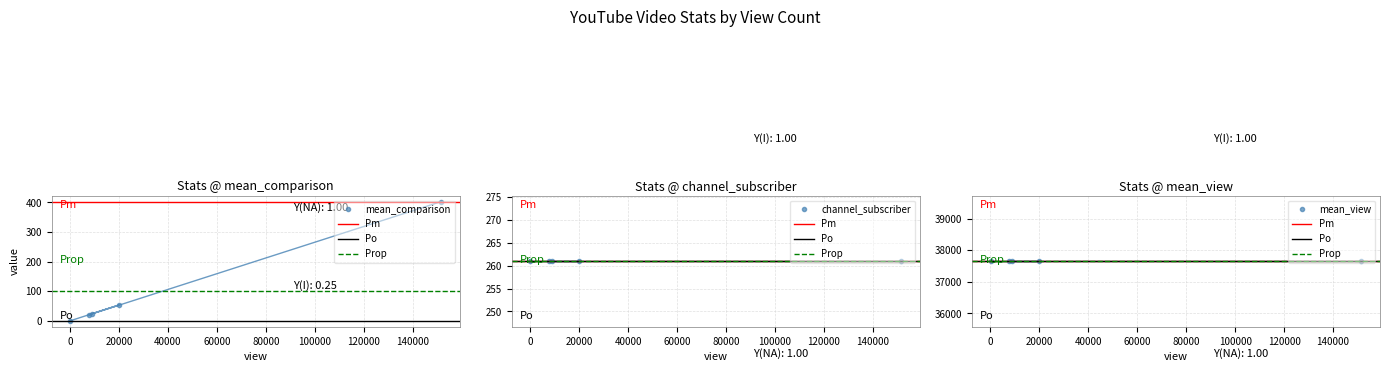

What is the value of the mean_comparison point at the 1st from the left?

0